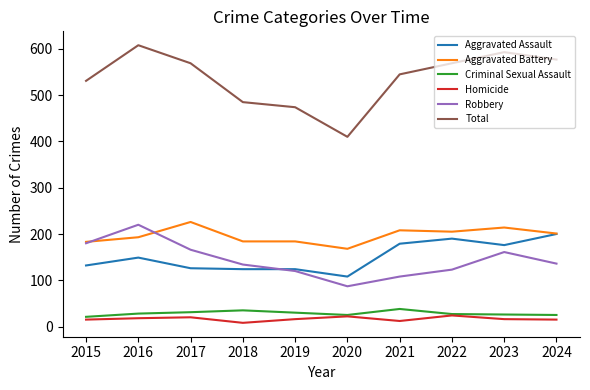

What is the total value across all series at 2024?

1154